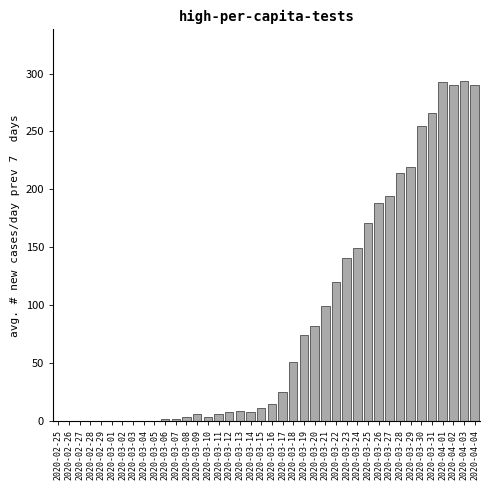

What is the greatest value displayed?

294